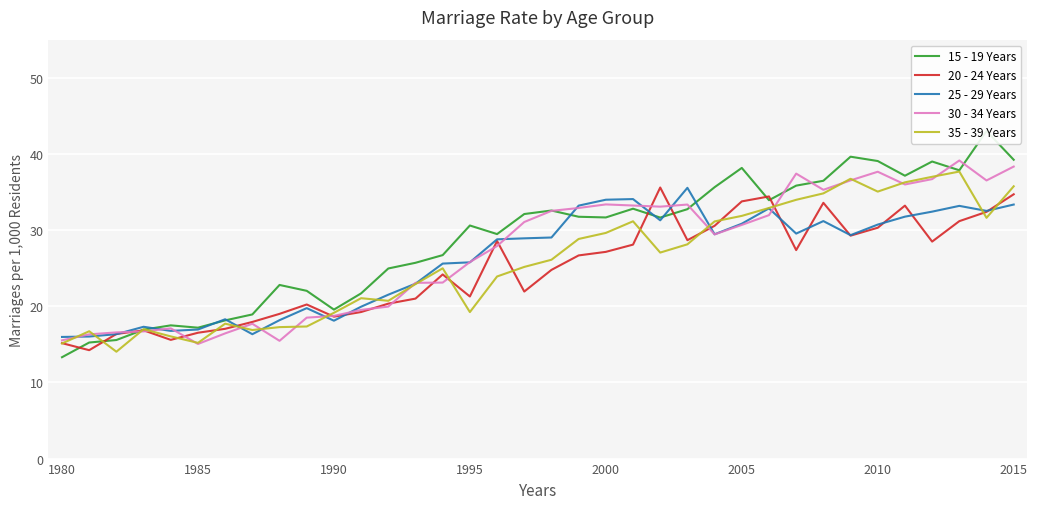

After their last crossing, which series has the higher values: 35 - 39 Years or 15 - 19 Years?

15 - 19 Years